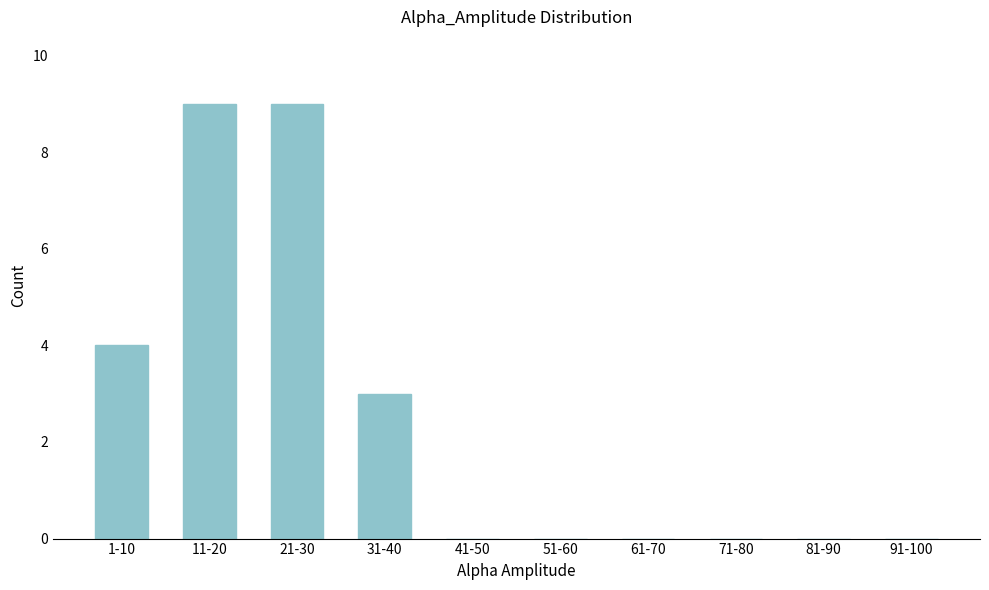

Reading left to right, list all the values displayed in this chart.

1-10=4	11-20=9	21-30=9	31-40=3	41-50=0	51-60=0	61-70=0	71-80=0	81-90=0	91-100=0